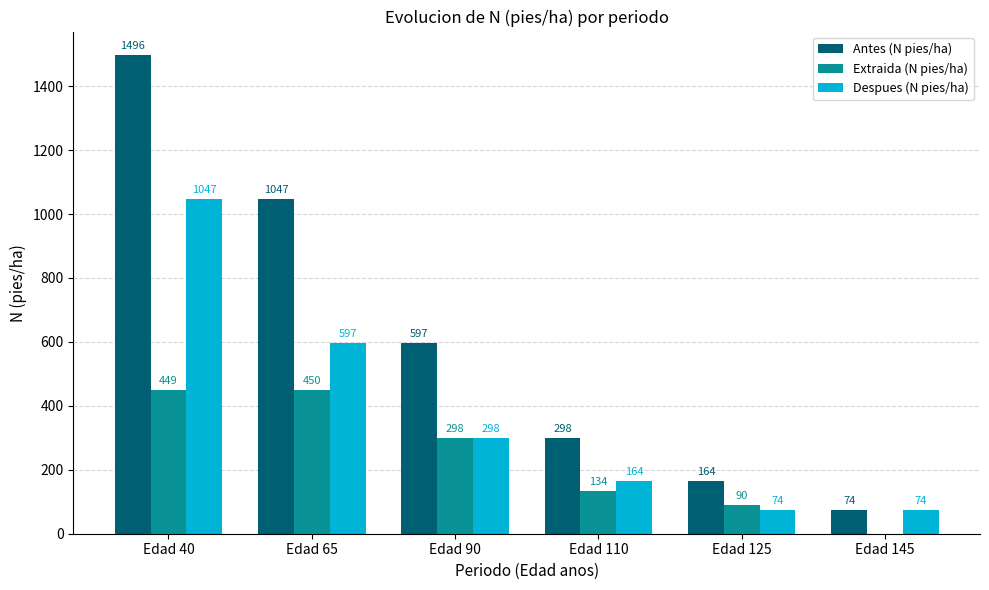

What is the sum of all Extraida (N pies/ha) values?

1422.2